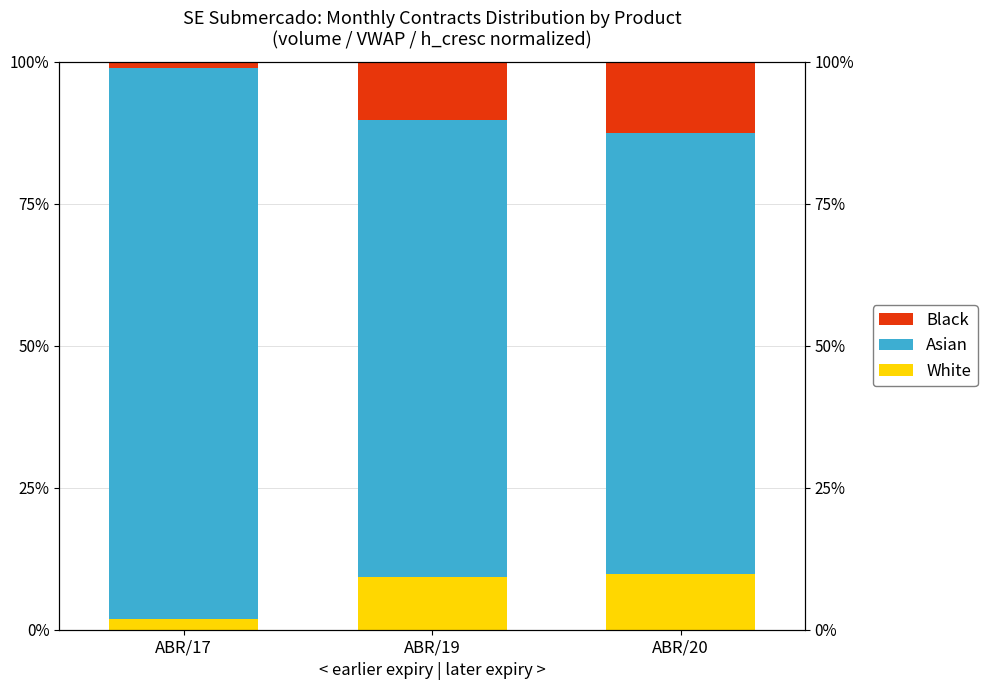

What is the value of the Asian bar at the 2nd from the left?

80.3